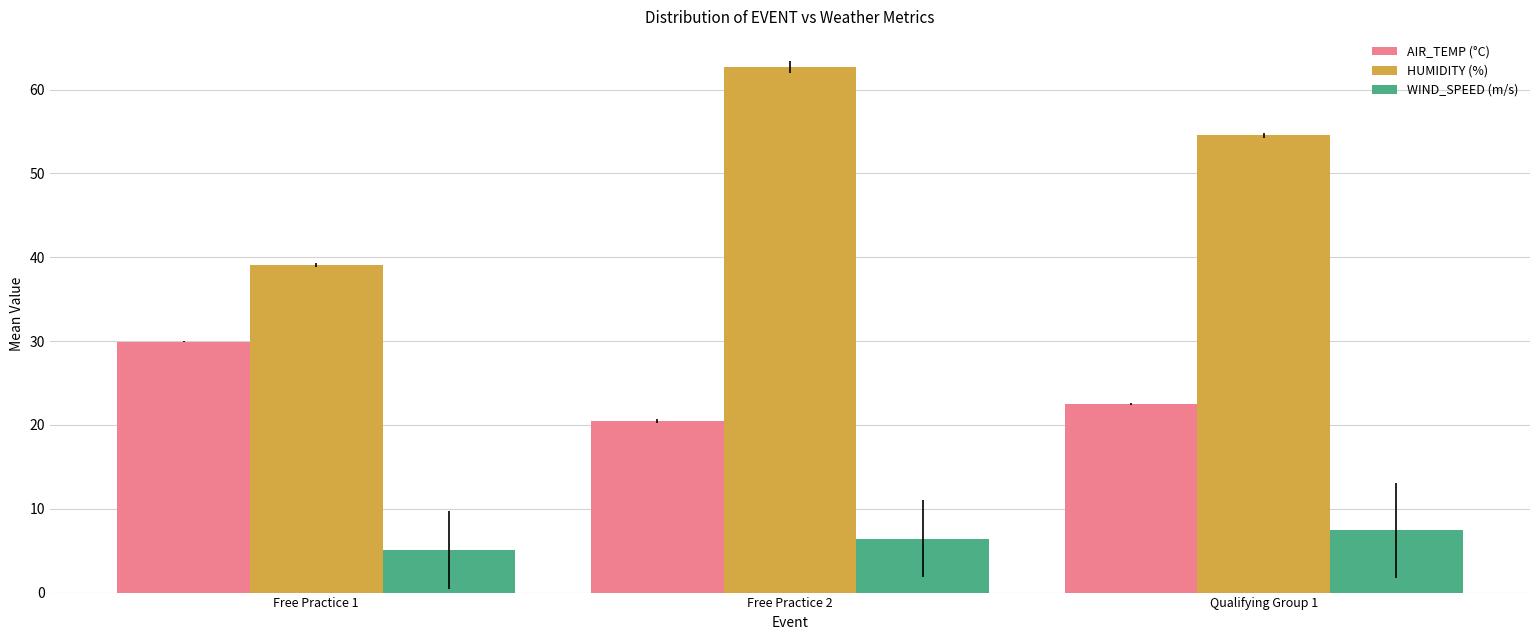

Between Free Practice 2 and Qualifying Group 1, which series saw the biggest shift?

HUMIDITY (%)